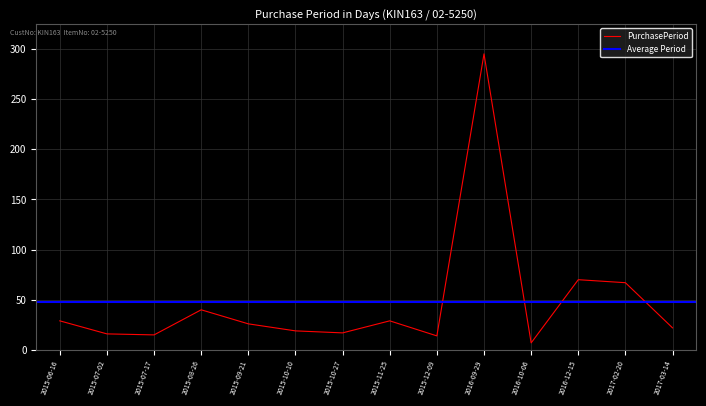

How many values are below 26?

7